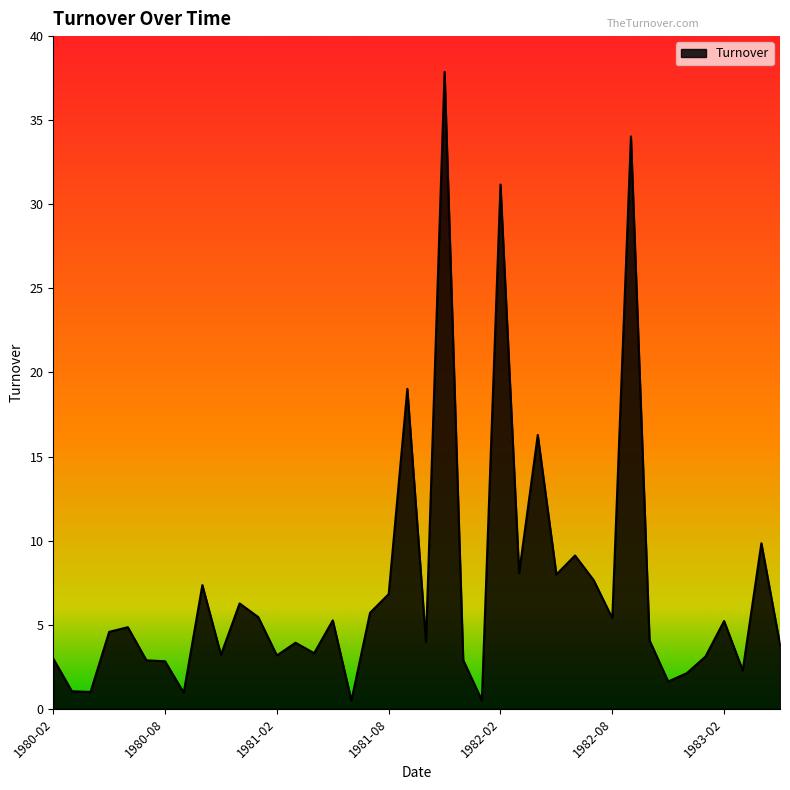

What is the difference between the maximum and minimum values?

37.4